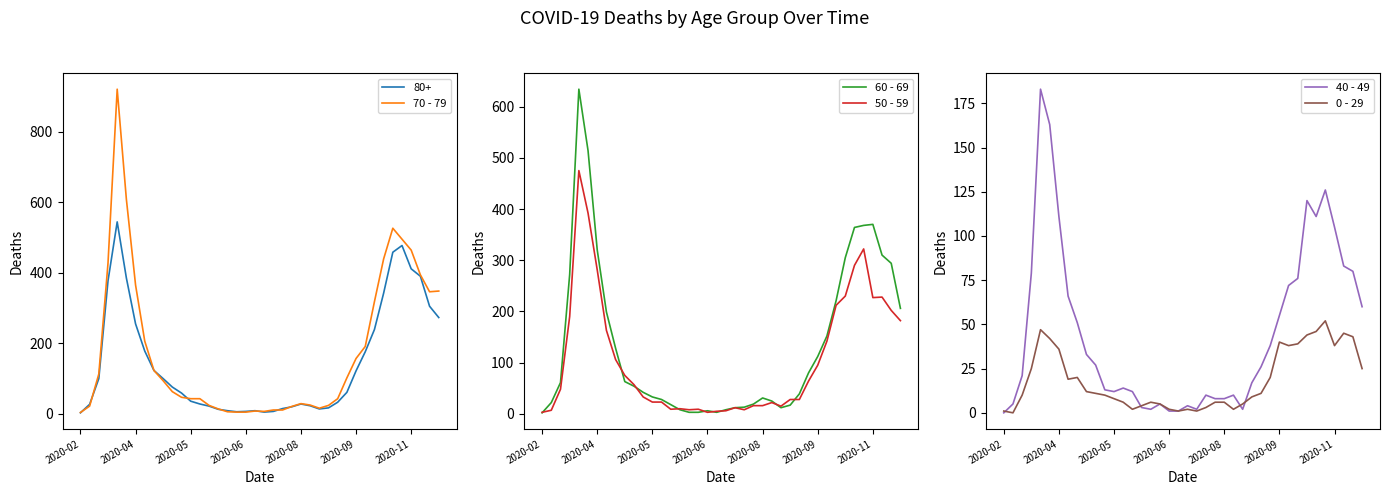

The 0 - 29 series shows 2 at 2020-06. True or false?

True